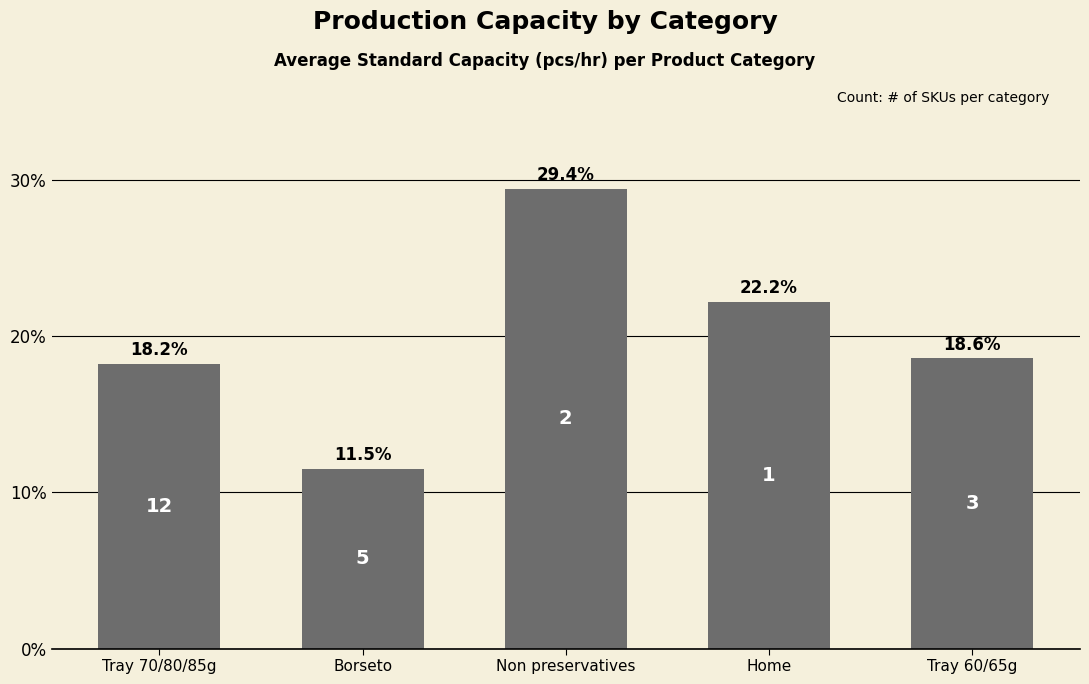

List the labels in order of value, smallest first.

Borseto, Tray 70/80/85g, Tray 60/65g, Home, Non preservatives